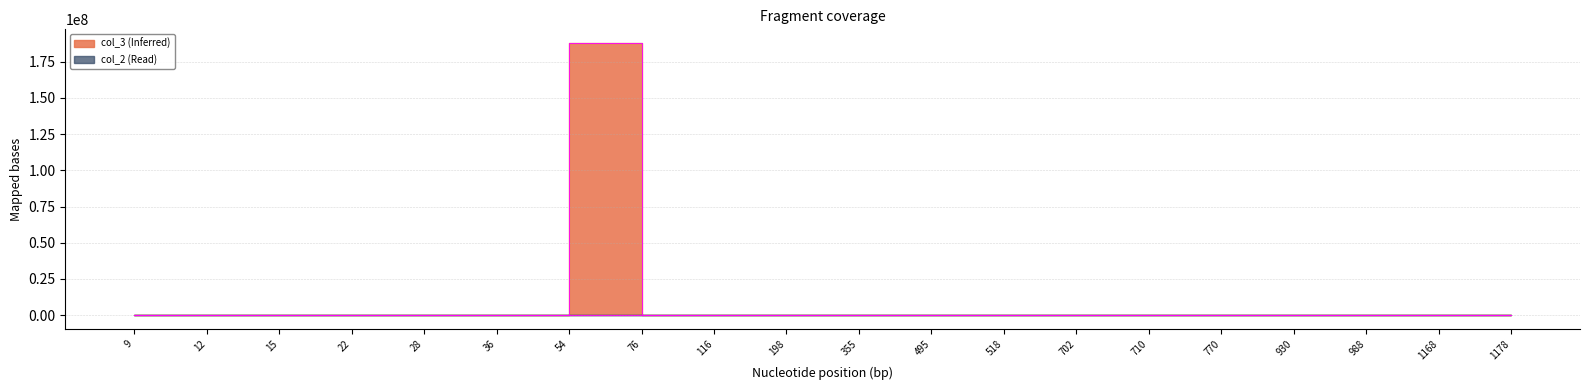

How many interior local peaks does the col_3 series have?

5